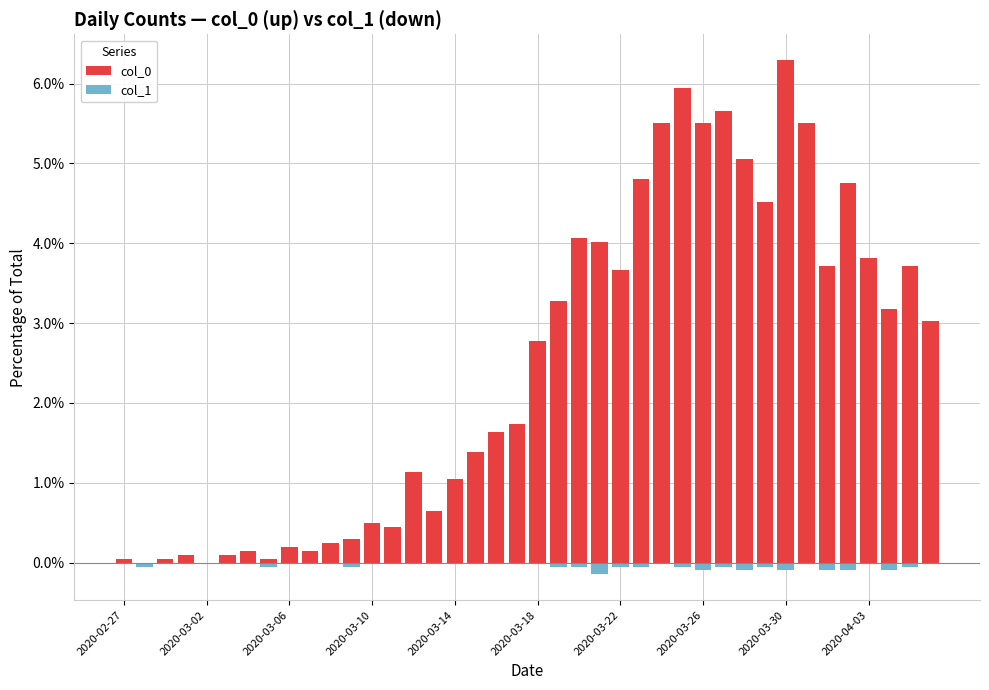

What value does the col_0 series have at 2020-03-22?

3.7